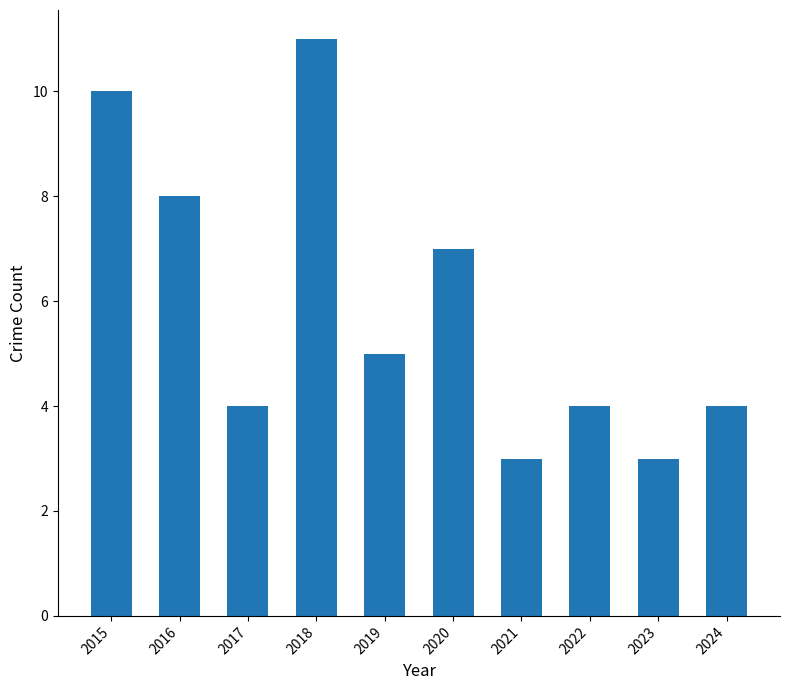

What is the ratio of the value at 2022 to the value at 2023?

1.3